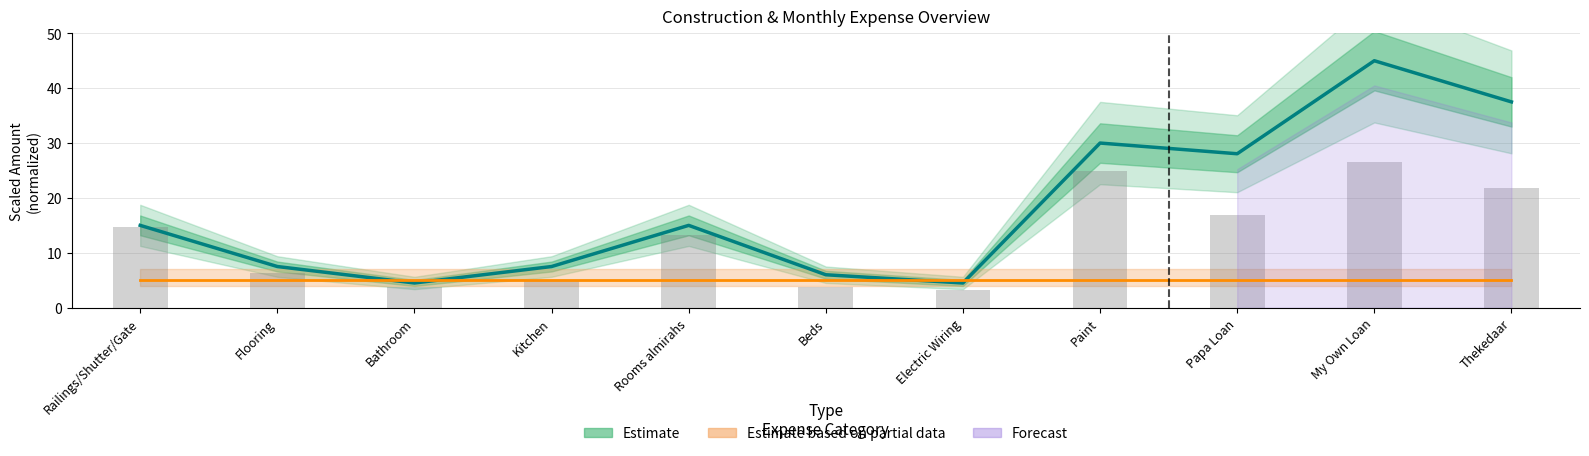

Which label corresponds to the smallest value in the chart?

Bathroom